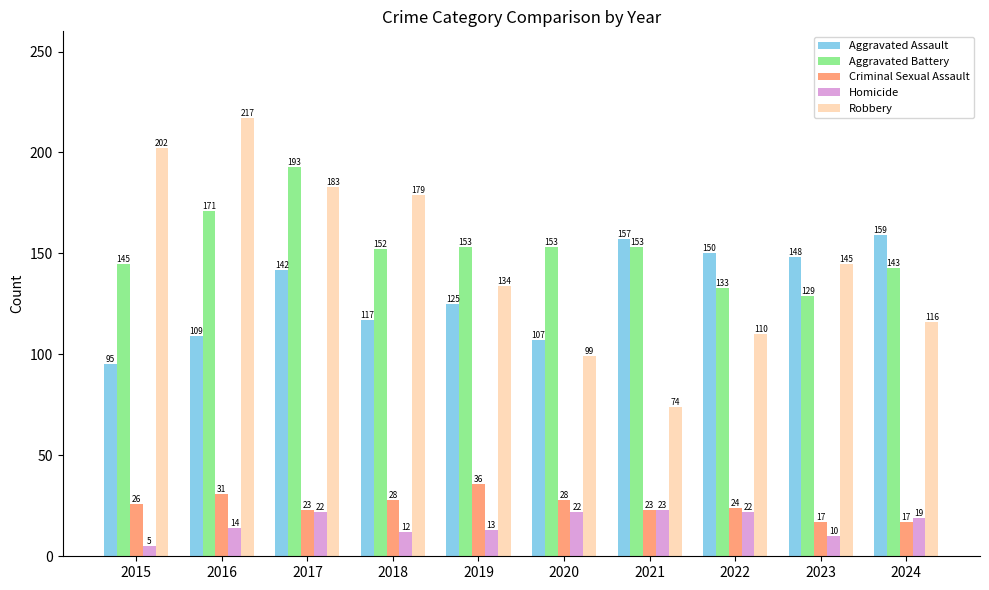

How many groups of bars are there?

10